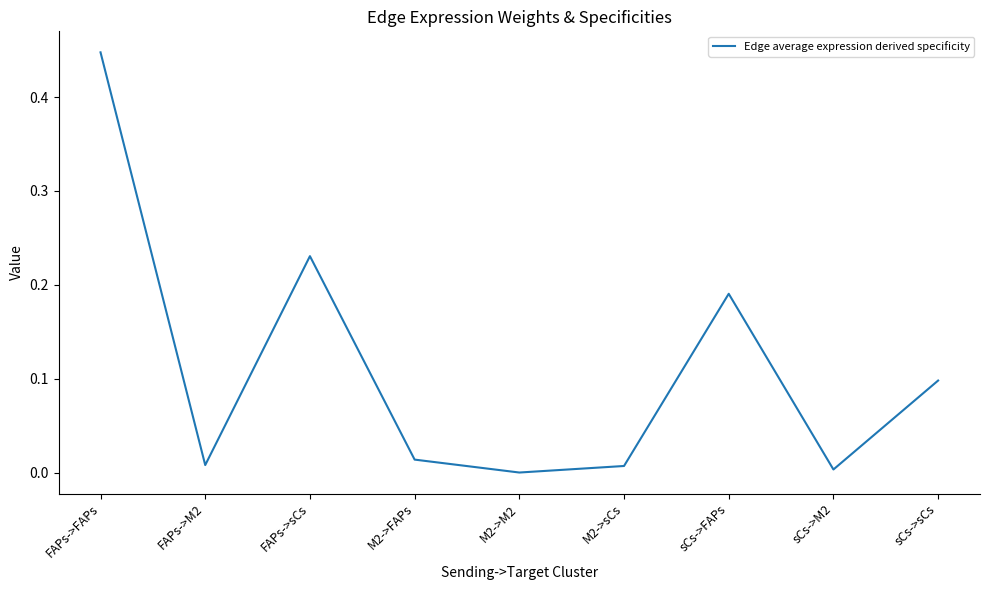

Is it true that the value at M2->M2 is 0.0?

True